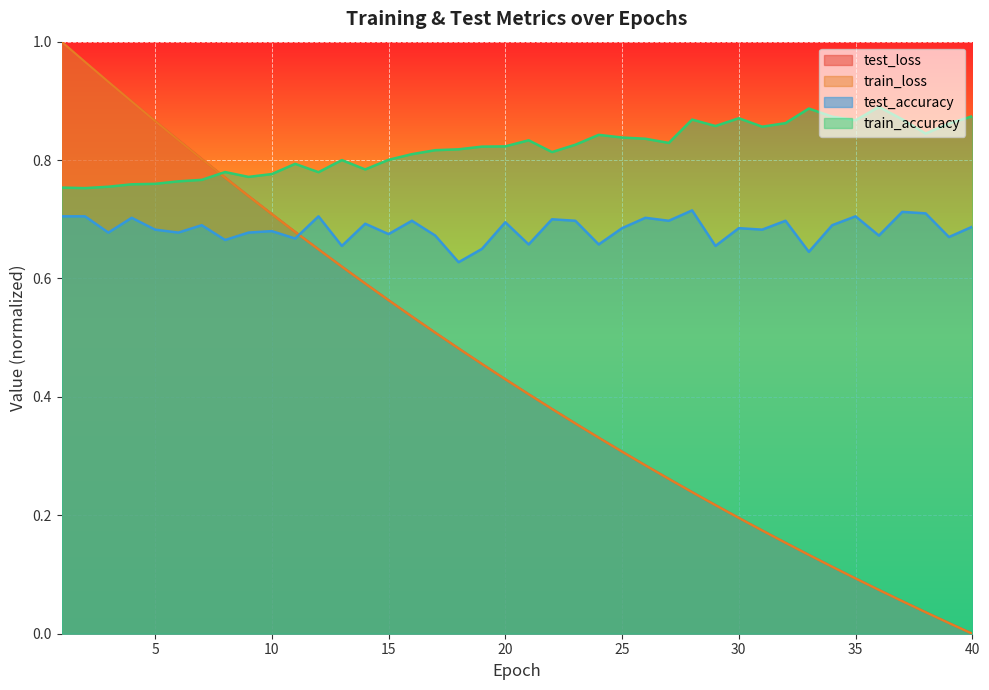

What is the spread (max minus min) of values at 22?

0.4